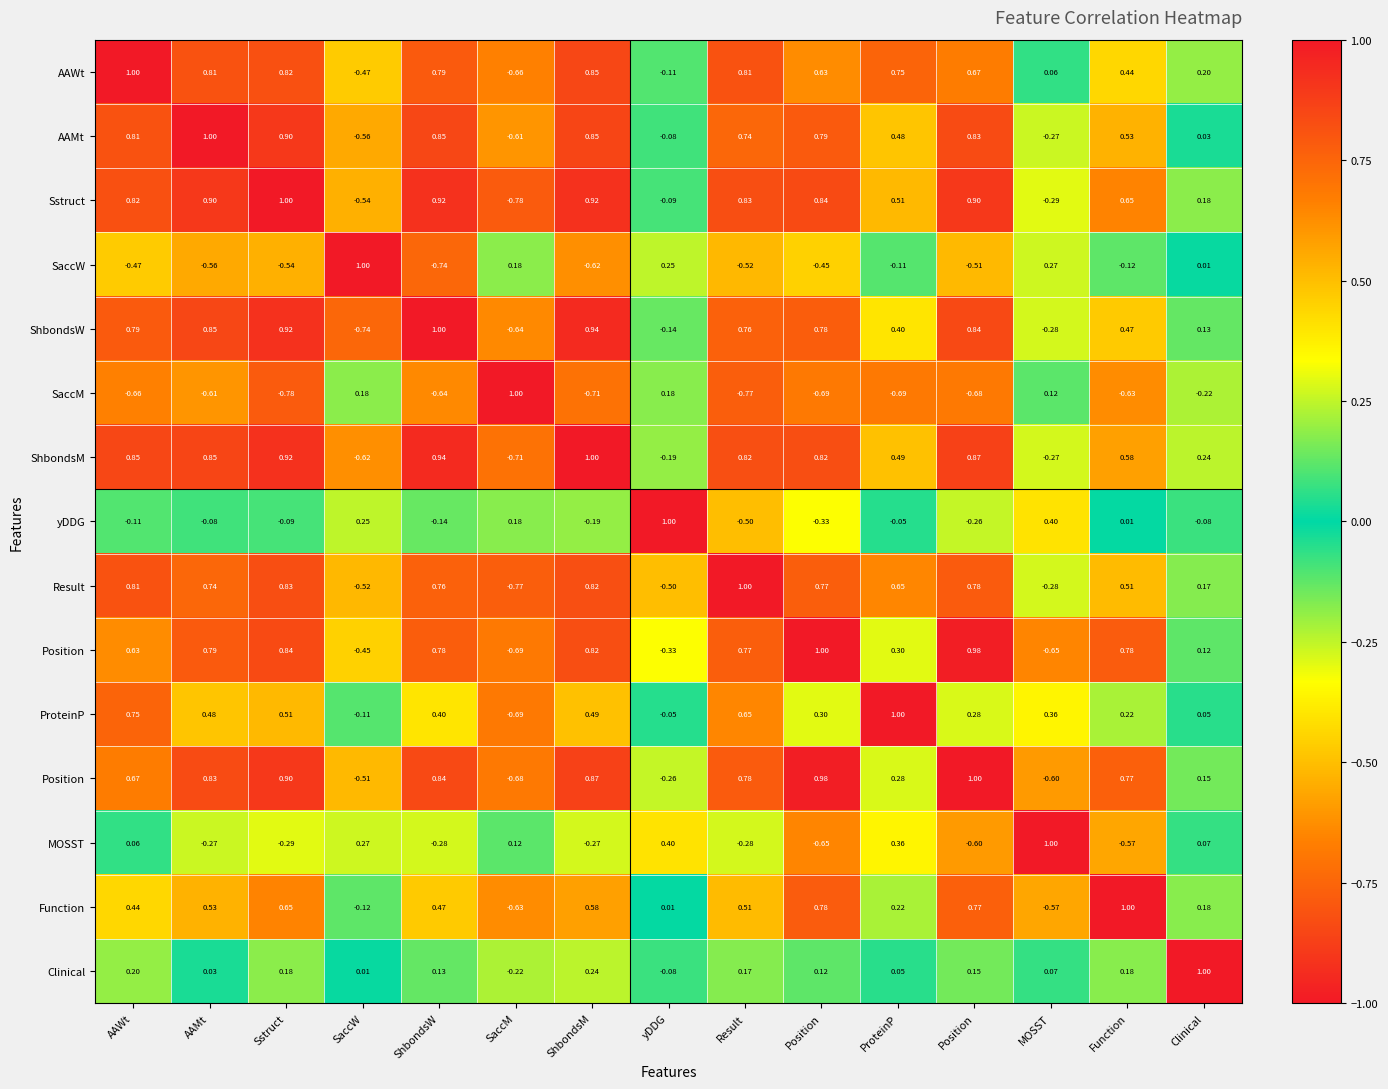

At which category does the chart reach its minimum across all series?

SaccM